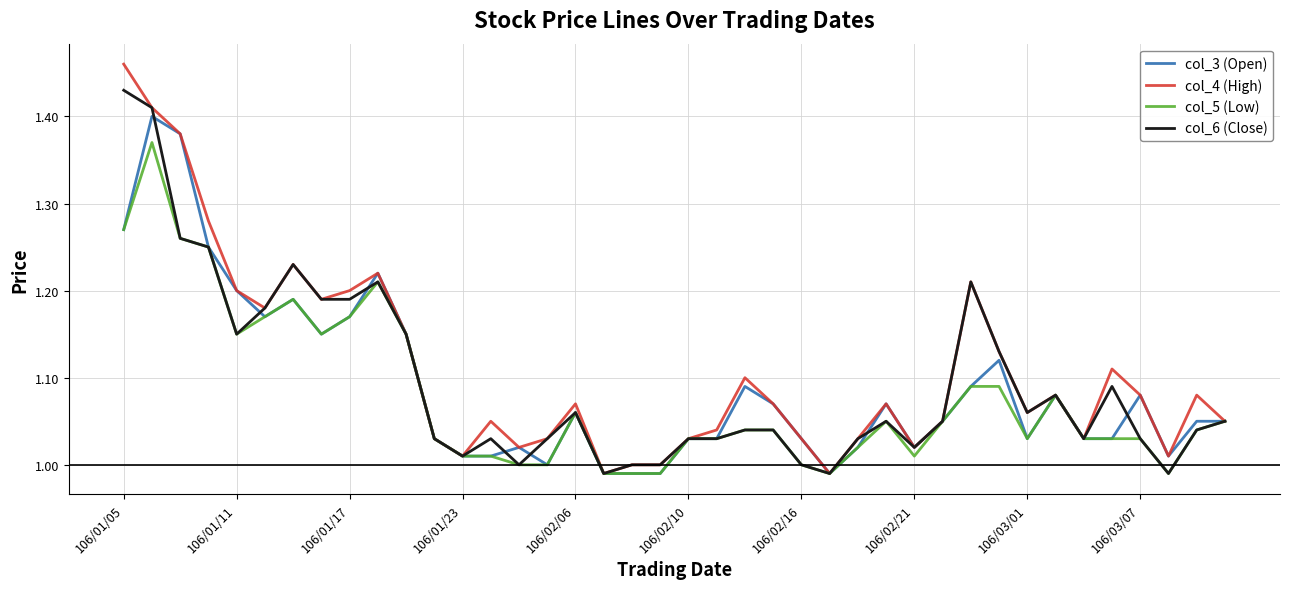

Count the number of data series in this chart.

4